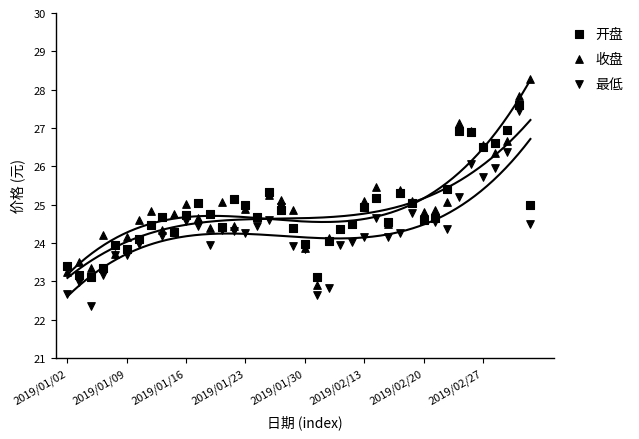

Which series contains the lowest Y value?

最低